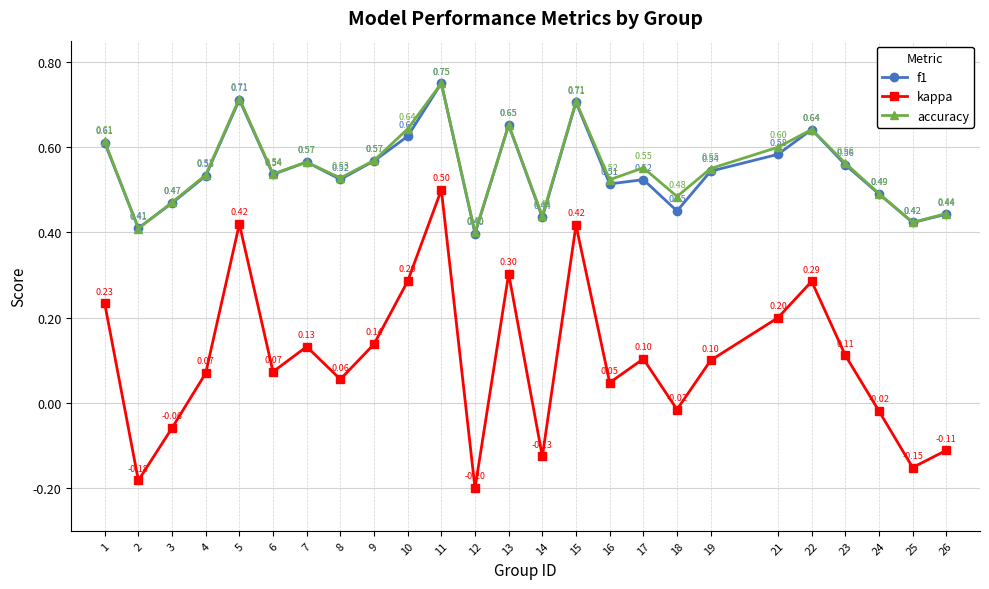

True or false: kappa and accuracy cross at least once.

False